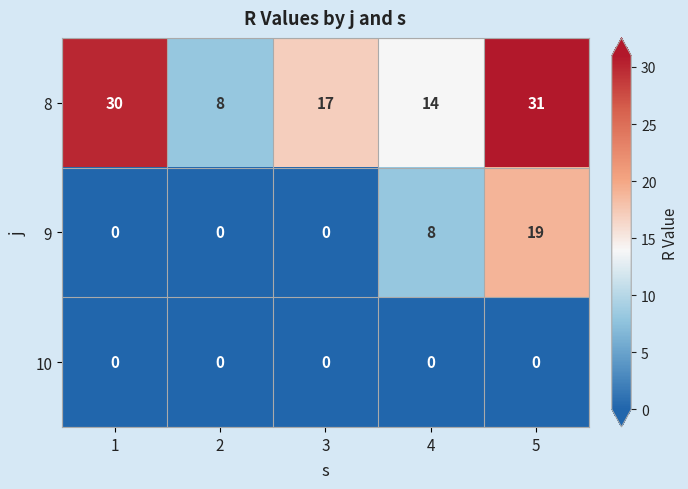

How many 9 values are between 0 and 8?

4